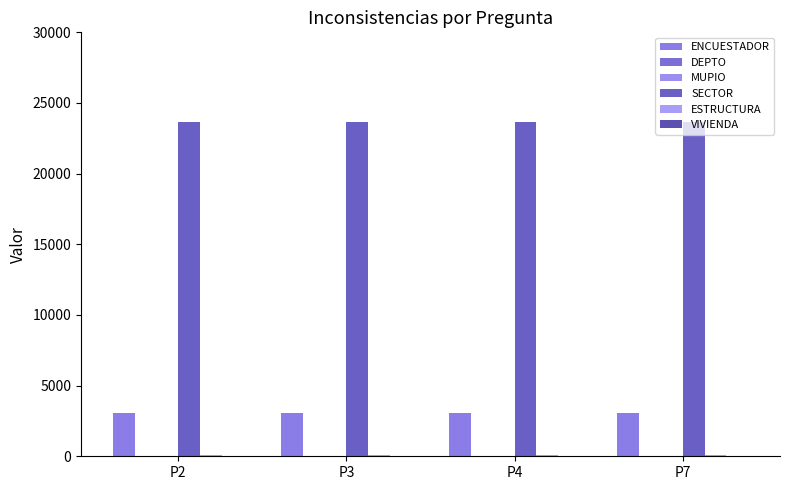

Where is VIVIENDA nearest to the value 46?

P2